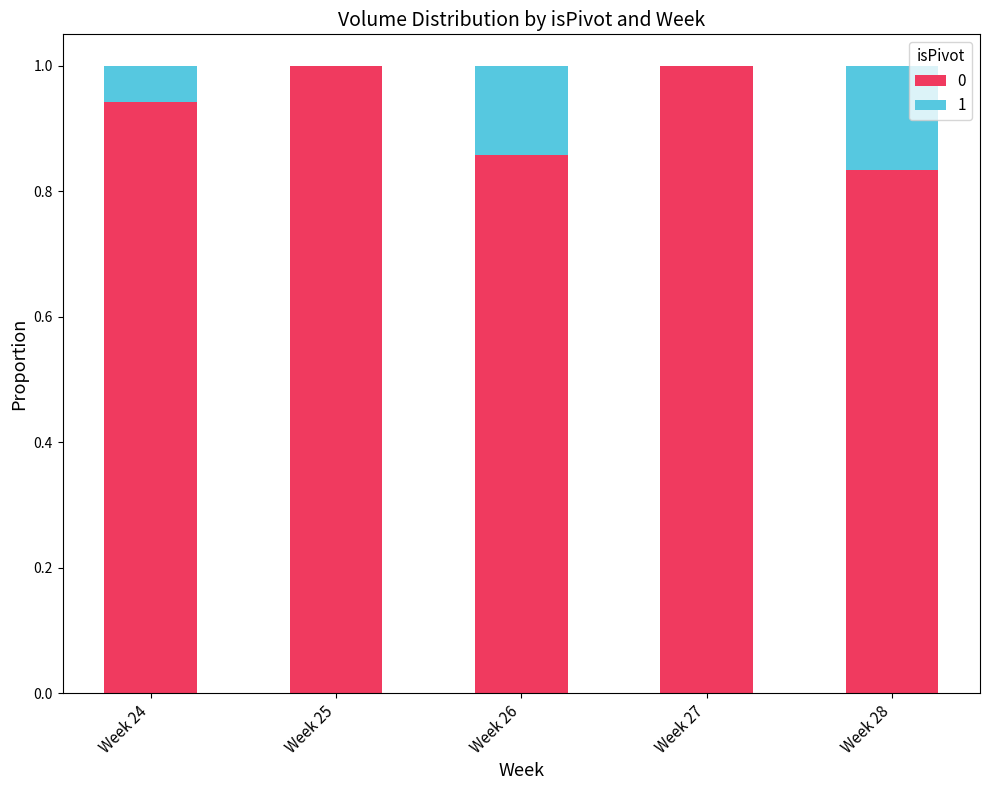

What is the maximum value for 0?

1.0